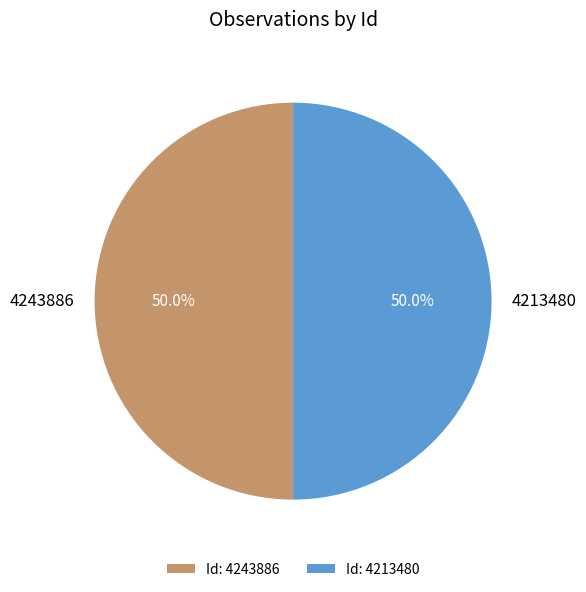

Count the number of slices in the pie.

2